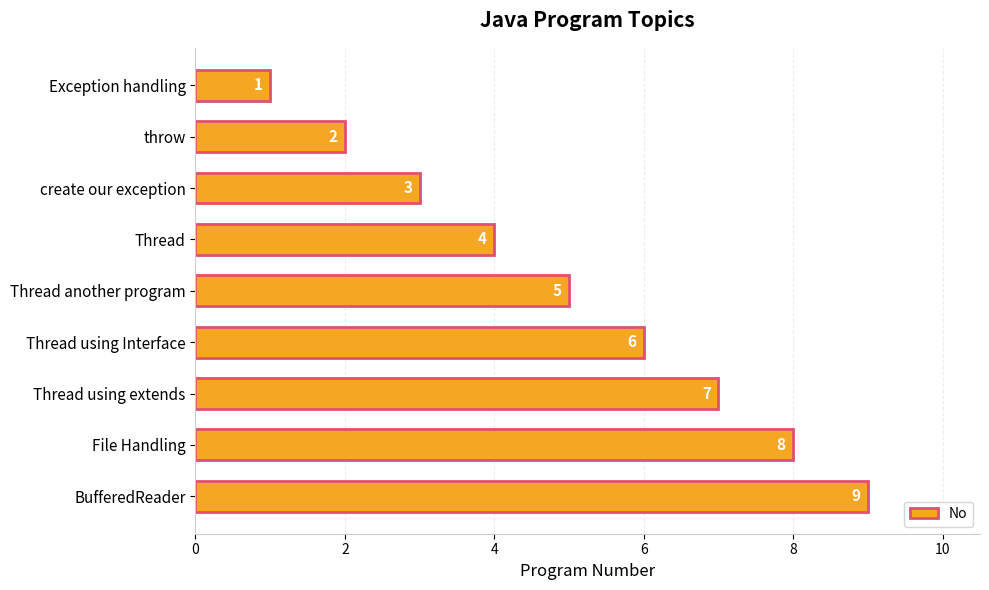

The chart shows a value of 1 at create our exception. True or false?

False